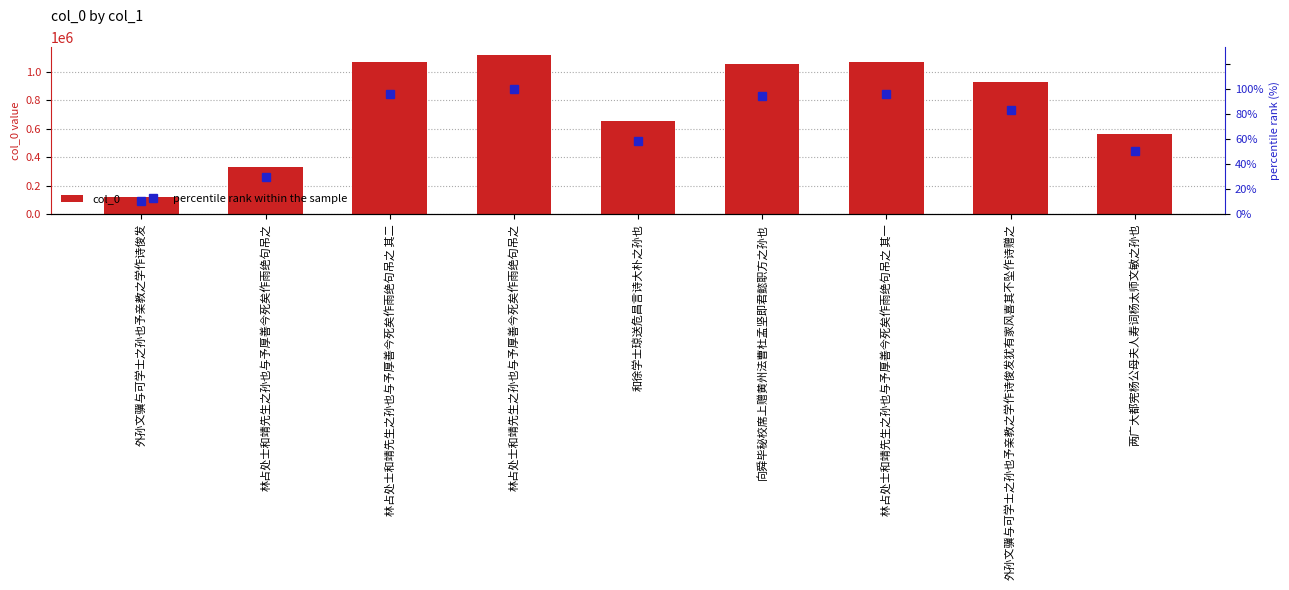

Where is percentile rank within the sample nearest to the value 55?

和徐学士琼送危昌言诗大朴之孙也